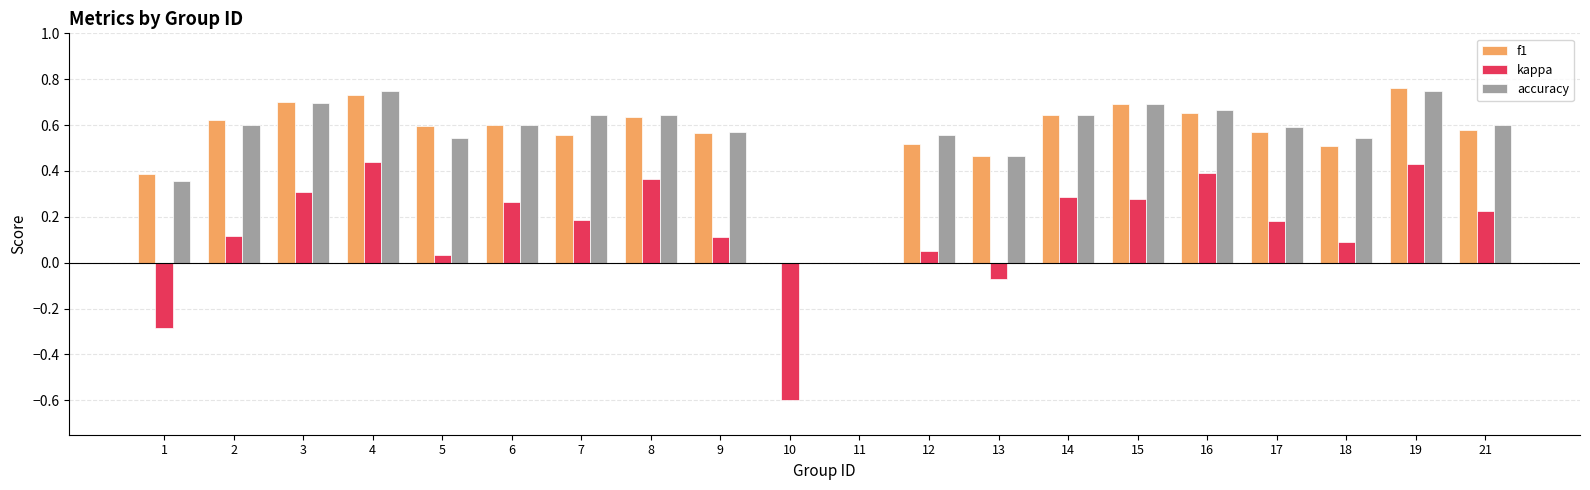

Is the value of accuracy at 4 greater than the value of f1 at 7?

Yes